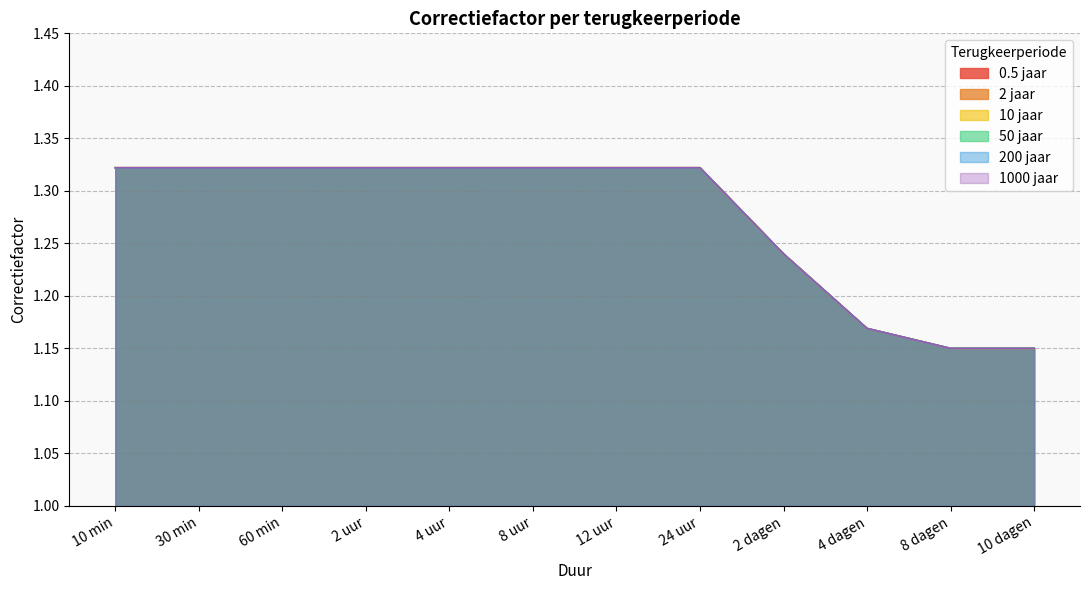

What is the label of the 10th point from the right?

60 min